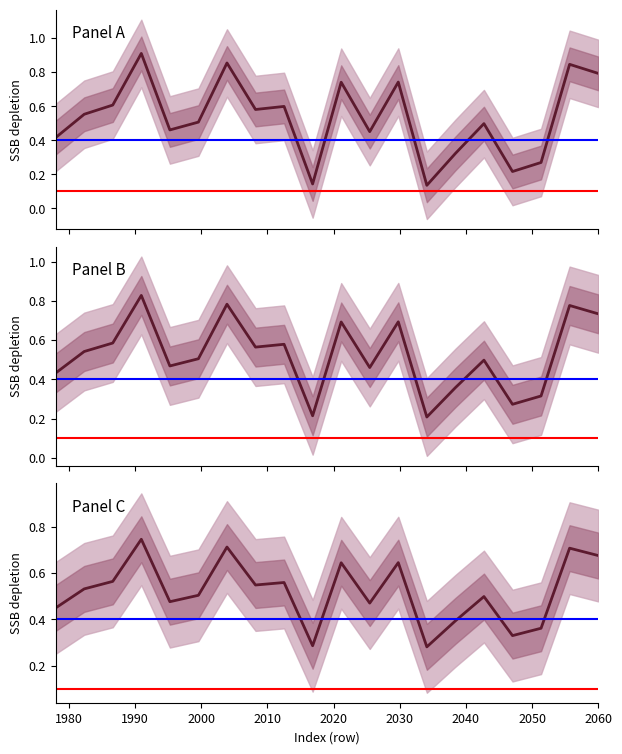

What is the value of the Panel B point at the 12th from the left?

0.5